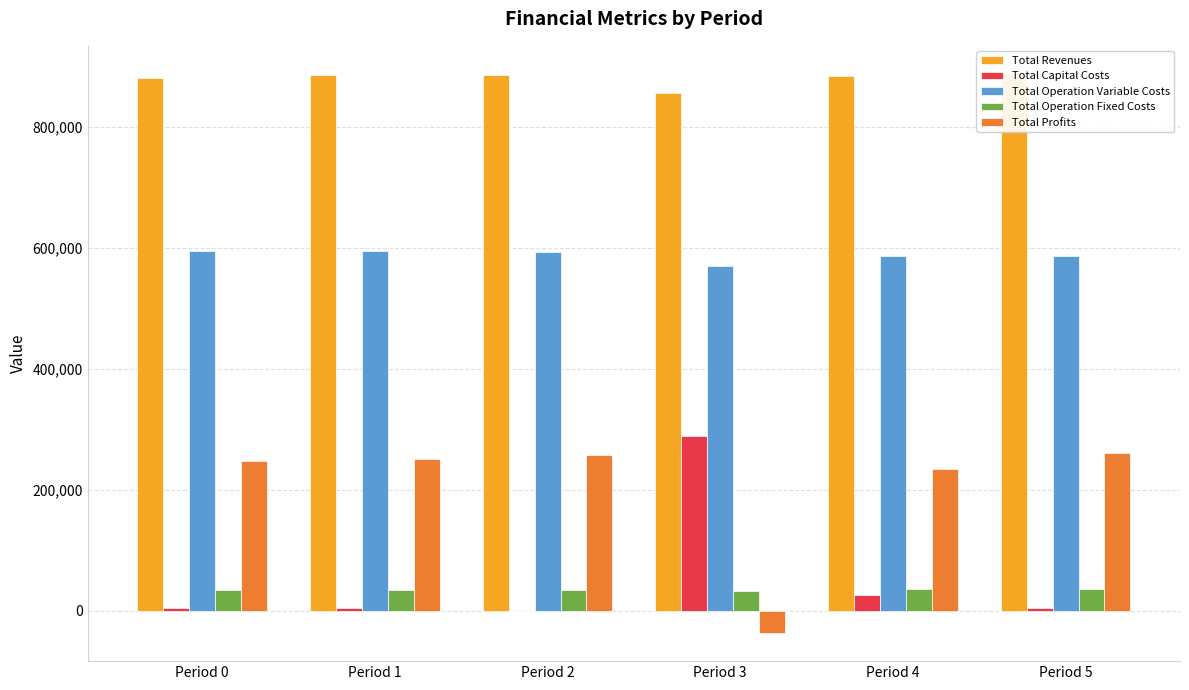

Which category has the highest value in the Total Operation Fixed Costs series?

Period 5